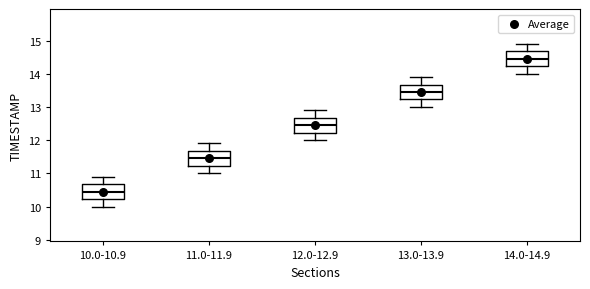

Which box has the highest median line?

14.0-14.9